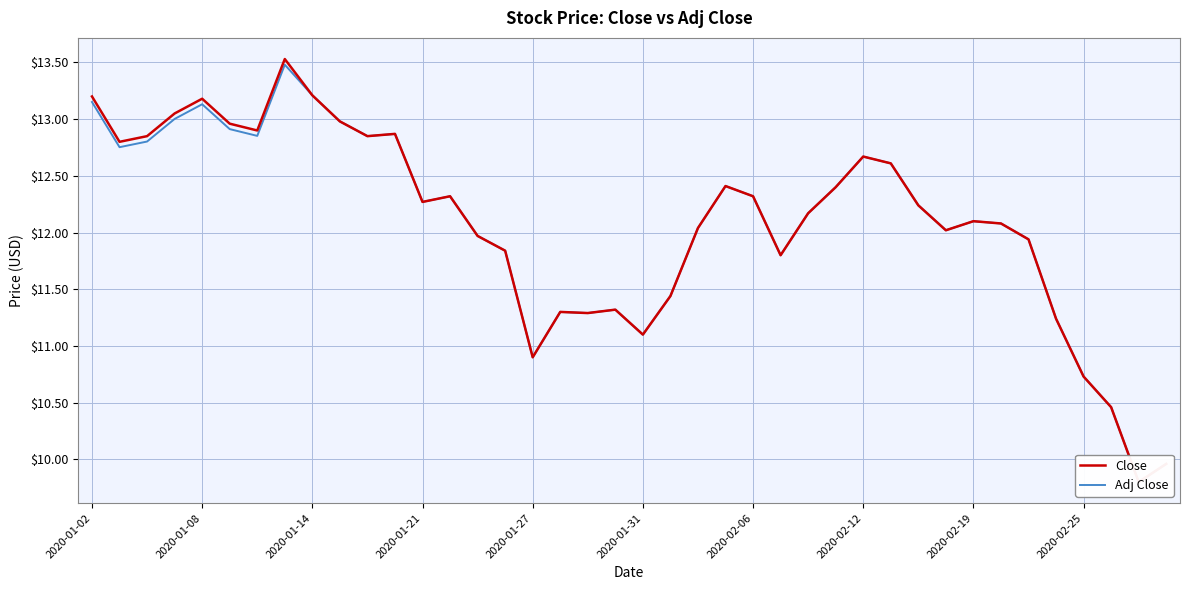

What position from the left is 2020-02-12?

29